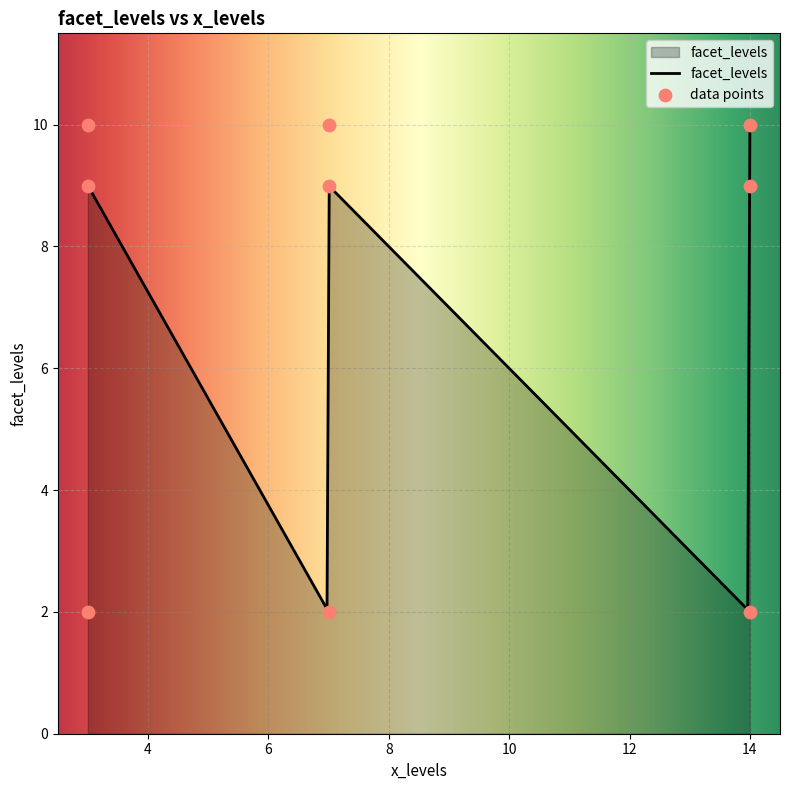

Approximately how many times larger is the value at 3 compared to 7?

1.0